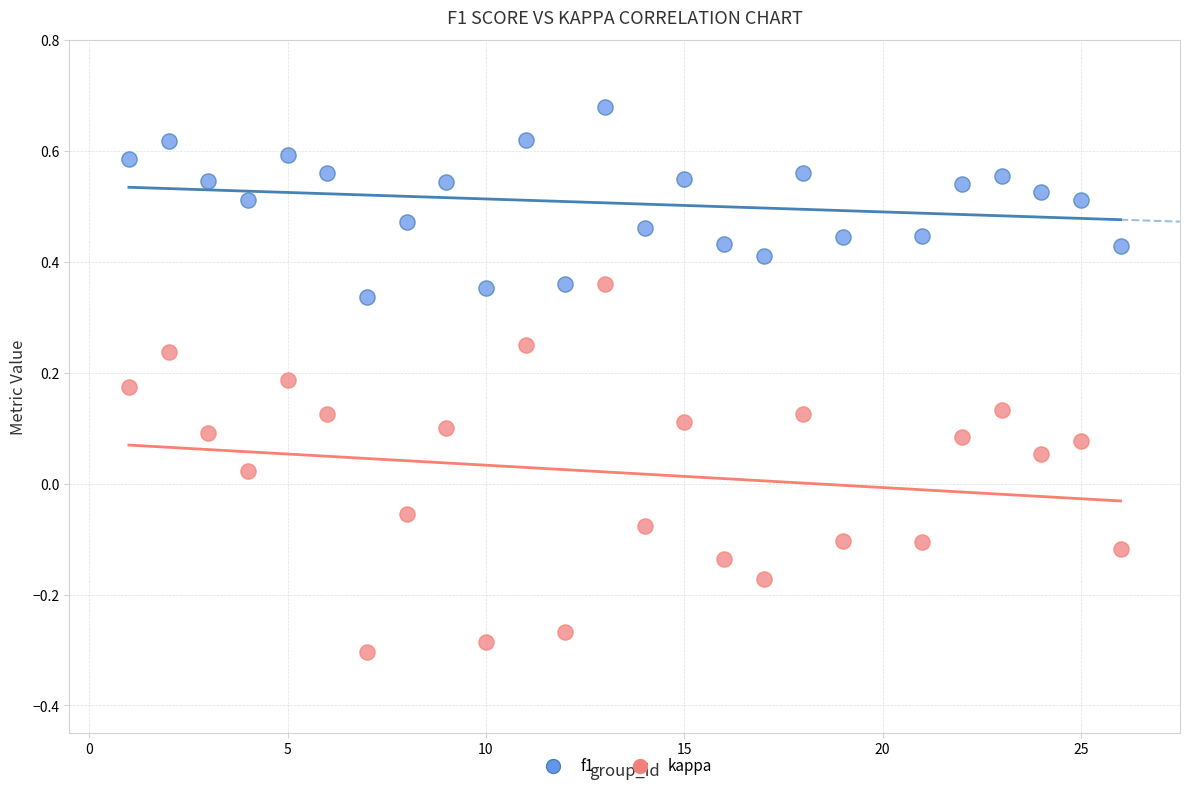

What are all the series names shown in the legend?

f1, kappa